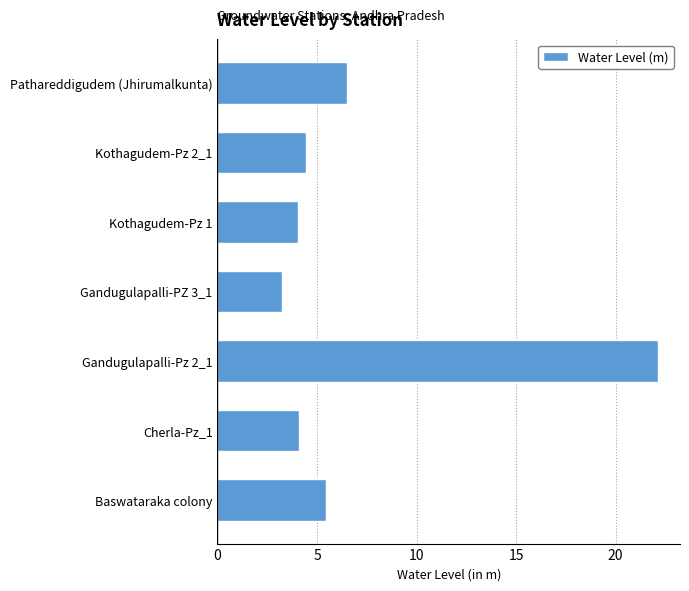

What is the difference between the second highest and second lowest values?

2.5